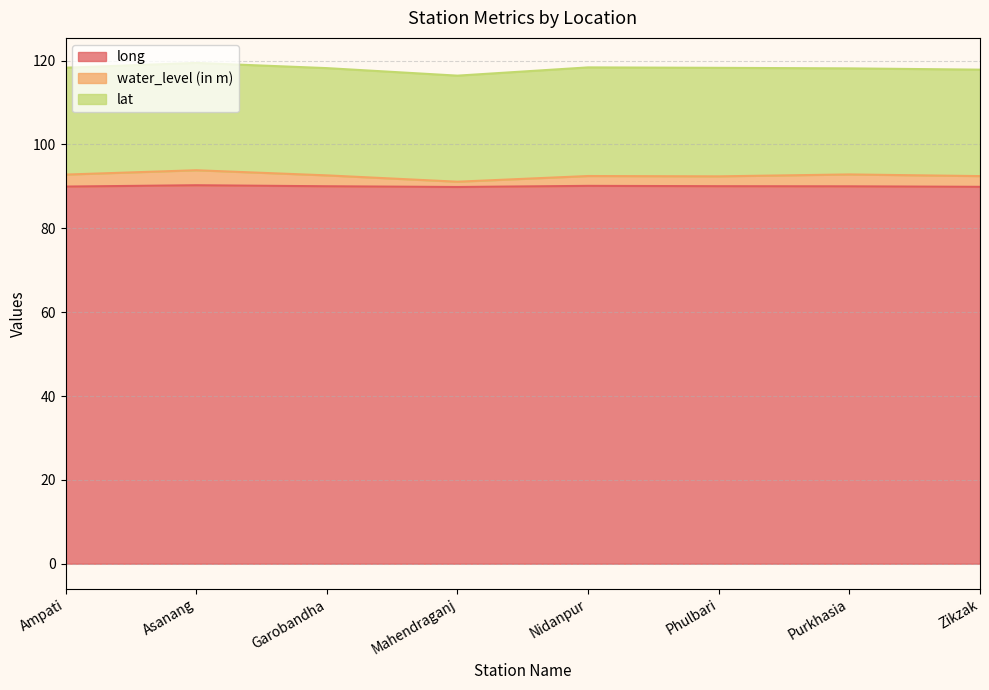

At which category is the sum across all series the highest?

Asanang